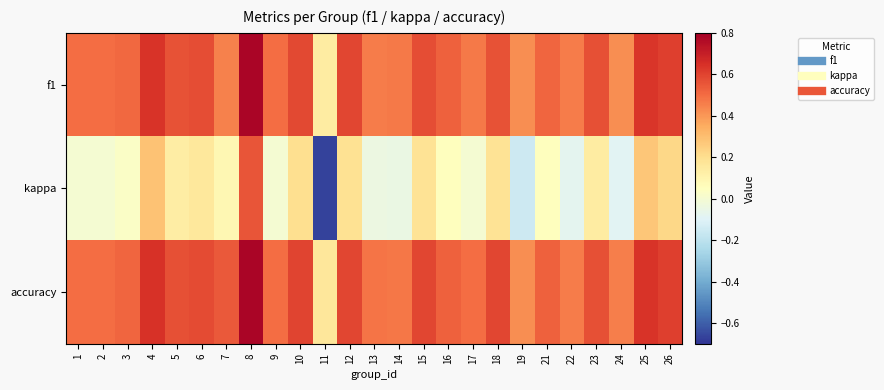

Reading left to right, list all the values displayed in this chart.

f1: 1=0.5	2=0.5	3=0.5	4=0.6	5=0.6	6=0.6	7=0.4	8=0.8	9=0.5	10=0.6	11=0.1	12=0.6	13=0.5	14=0.5	15=0.6	16=0.5	17=0.5	18=0.6	19=0.4	21=0.5	22=0.5	23=0.6	24=0.4	25=0.6	26=0.6
kappa: 1=0.0	2=0.0	3=0.0	4=0.3	5=0.1	6=0.2	7=0.1	8=0.6	9=0.0	10=0.2	11=-0.7	12=0.2	13=-0.0	14=-0.0	15=0.2	16=0.1	17=0.0	18=0.2	19=-0.2	21=0.1	22=-0.1	23=0.1	24=-0.1	25=0.3	26=0.2
accuracy: 1=0.5	2=0.5	3=0.5	4=0.6	5=0.6	6=0.6	7=0.5	8=0.8	9=0.5	10=0.6	11=0.2	12=0.6	13=0.5	14=0.5	15=0.6	16=0.5	17=0.5	18=0.6	19=0.4	21=0.5	22=0.5	23=0.6	24=0.5	25=0.6	26=0.6